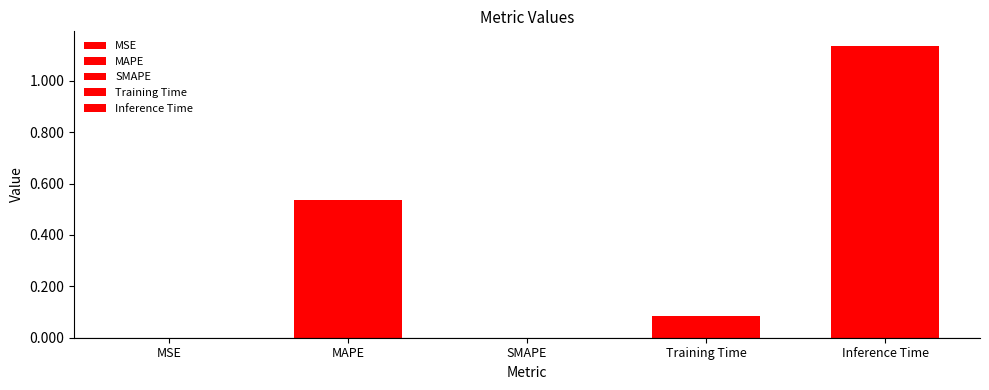

Which label corresponds to the smallest value in the chart?

SMAPE